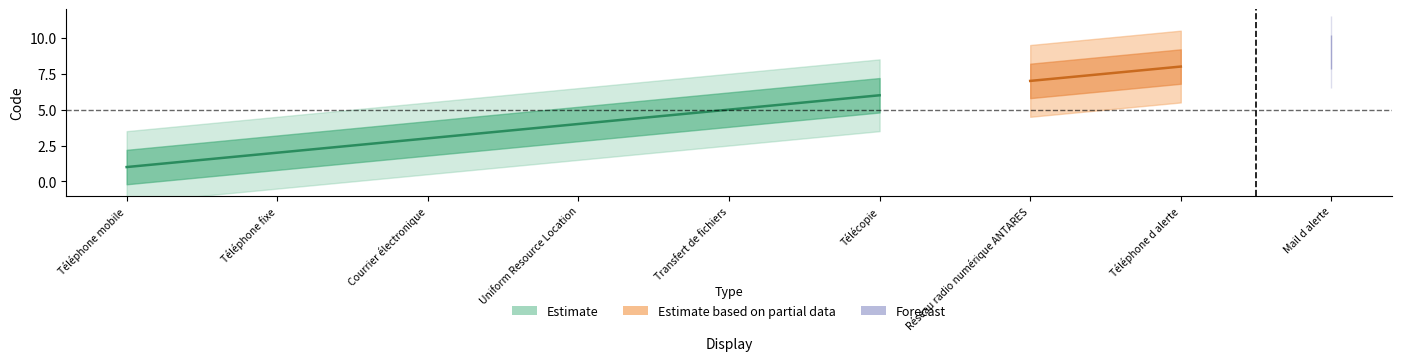

Rank the categories by value from highest to lowest.

Mail d alerte, Téléphone d alerte, Réseau radio numérique ANTARES, Télécopie, Transfert de fichiers, Uniform Resource Location, Courrier électronique, Téléphone fixe, Téléphone mobile